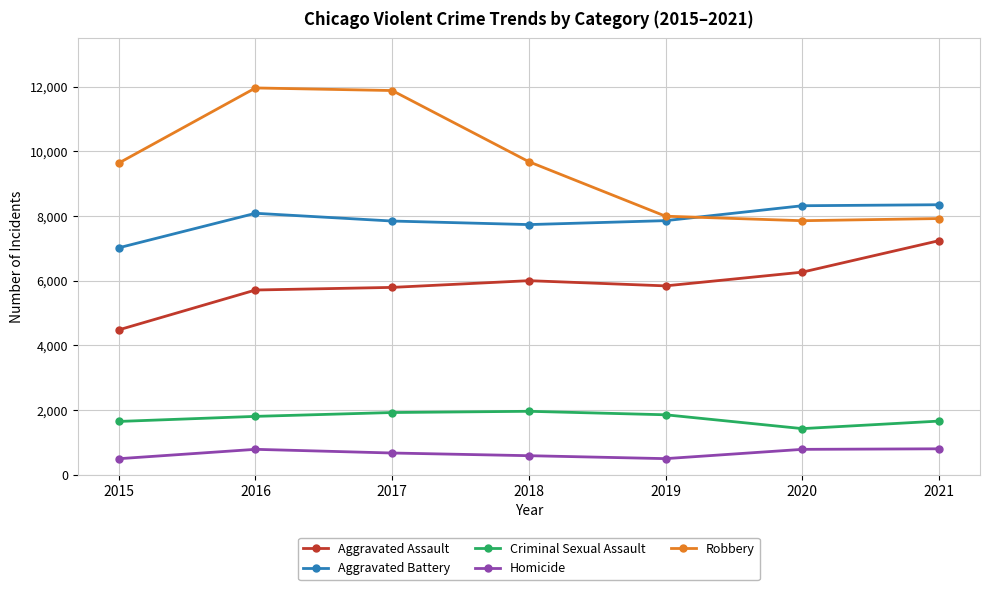

Which series changed the most between 2015 and 2019?

Robbery